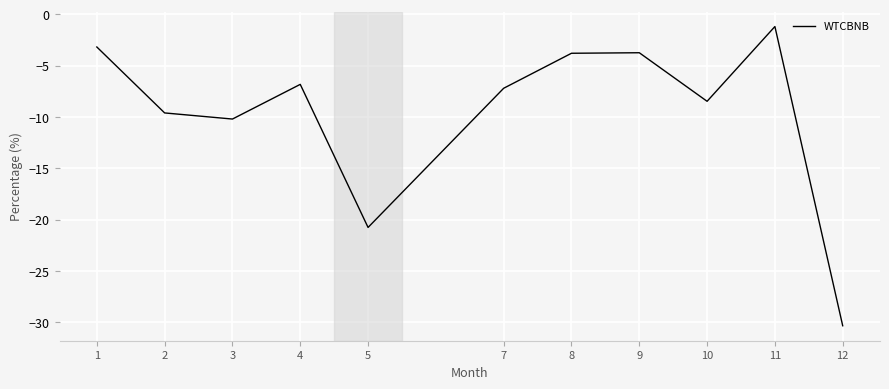

Which has a higher value, 10 or 7?

7